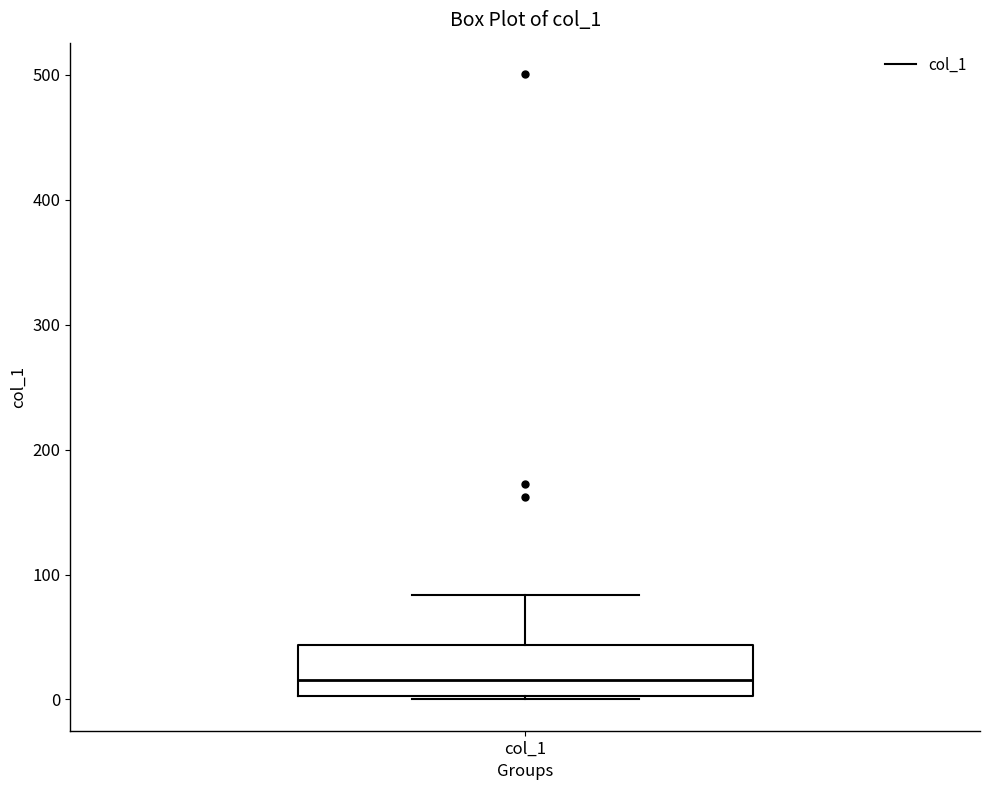

Where does the upper whisker of the box for col_1 end on the y-axis? The values are not printed on the chart, so give them approximately, as read against the axis.

80